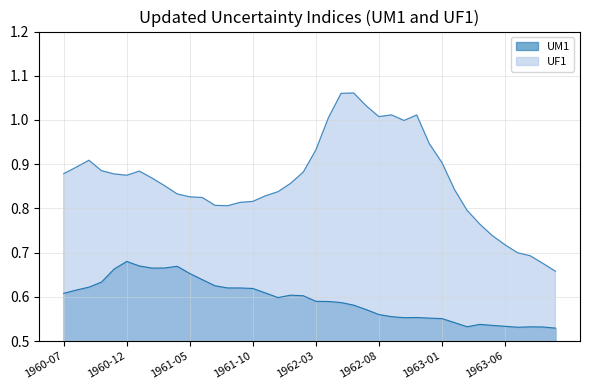

Reading left to right, list all the values displayed in this chart.

UM1: 0.6	0.6	0.6	0.6	0.7	0.7	0.7	0.7	0.7	0.7	0.7	0.6	0.6	0.6	0.6	0.6	0.6	0.6	0.6	0.6	0.6	0.6	0.6	0.6	0.6	0.6	0.6	0.6	0.6	0.6	0.6	0.5	0.5	0.5	0.5	0.5	0.5	0.5	0.5	0.5
UF1: 0.9	0.9	0.9	0.9	0.9	0.9	0.9	0.9	0.9	0.8	0.8	0.8	0.8	0.8	0.8	0.8	0.8	0.8	0.9	0.9	0.9	1.0	1.1	1.1	1.0	1.0	1.0	1.0	1.0	0.9	0.9	0.8	0.8	0.8	0.7	0.7	0.7	0.7	0.7	0.7